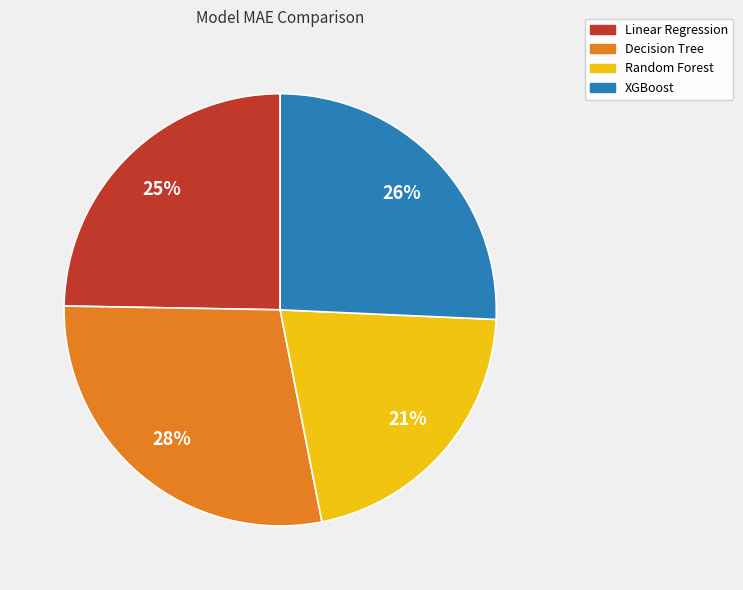

Is the sum of Decision Tree and Random Forest greater than half?

No